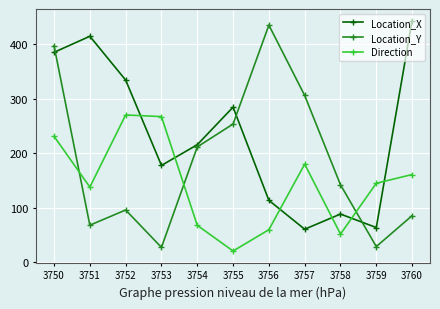

True or false: Location_Y and Direction intersect in this chart.

True